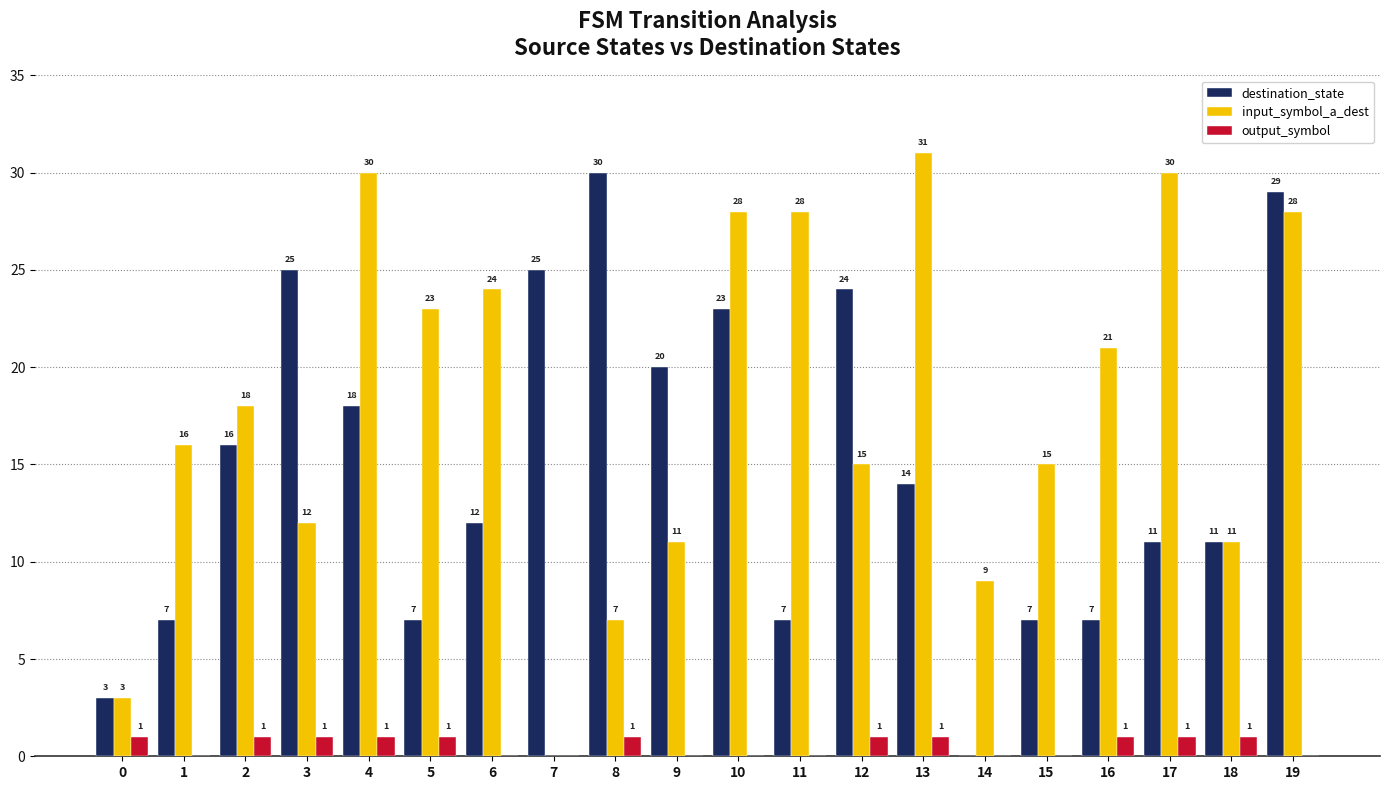

What is the sum of all input_symbol_a_dest values?

360